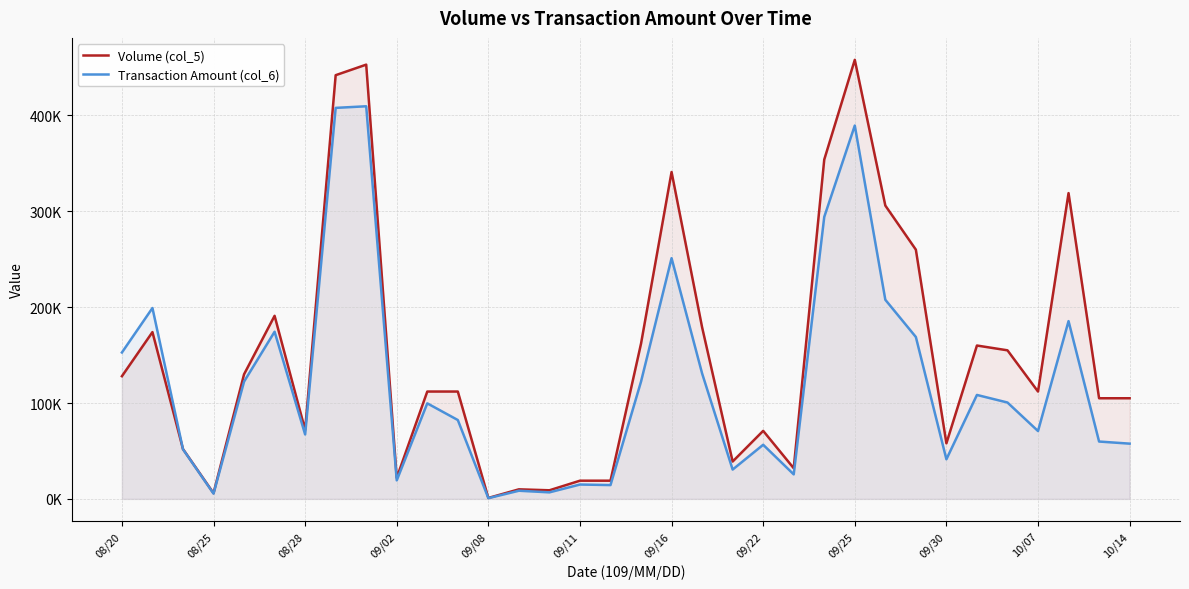

How many values in the Transaction Amount (col_6) series are below 99680?

17